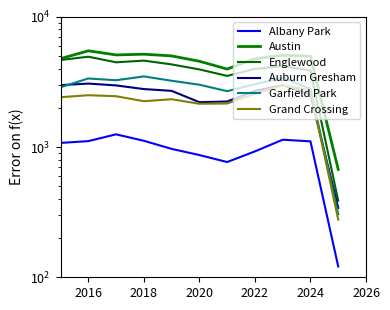

What is the smallest value displayed?

121